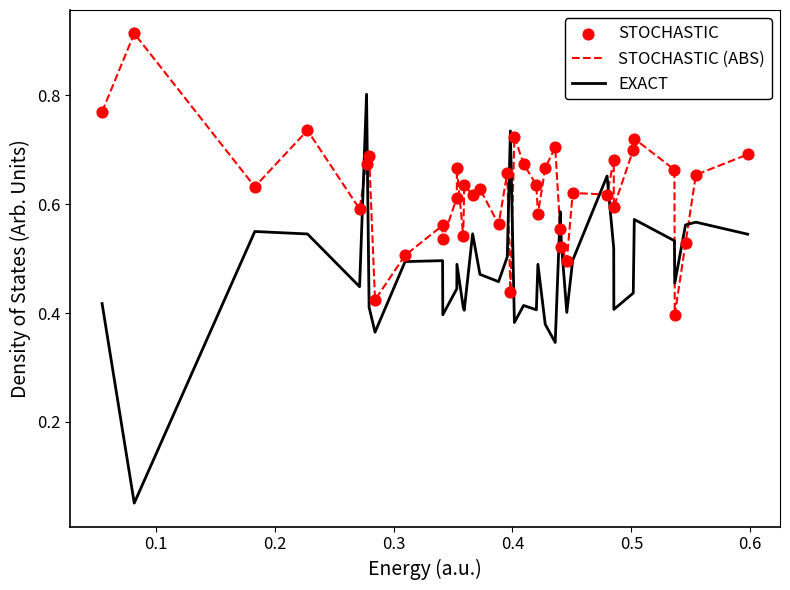

Which series has the widest spread of values?

EXACT